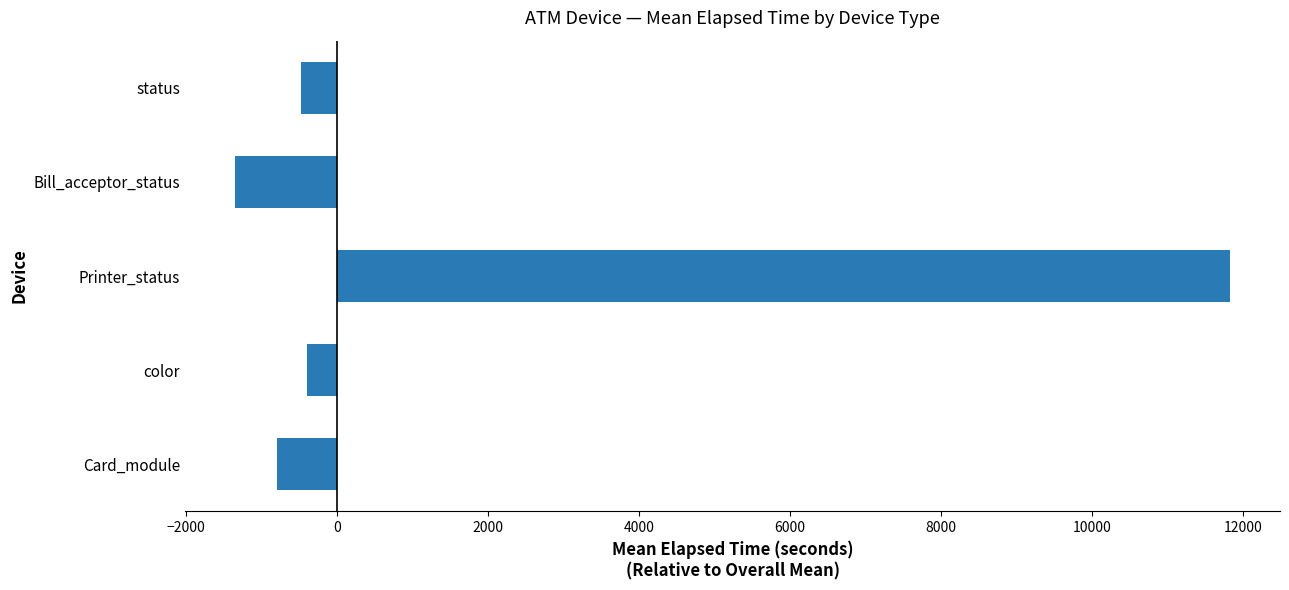

The value at Bill_acceptor_status is -1899.8. True or false?

False